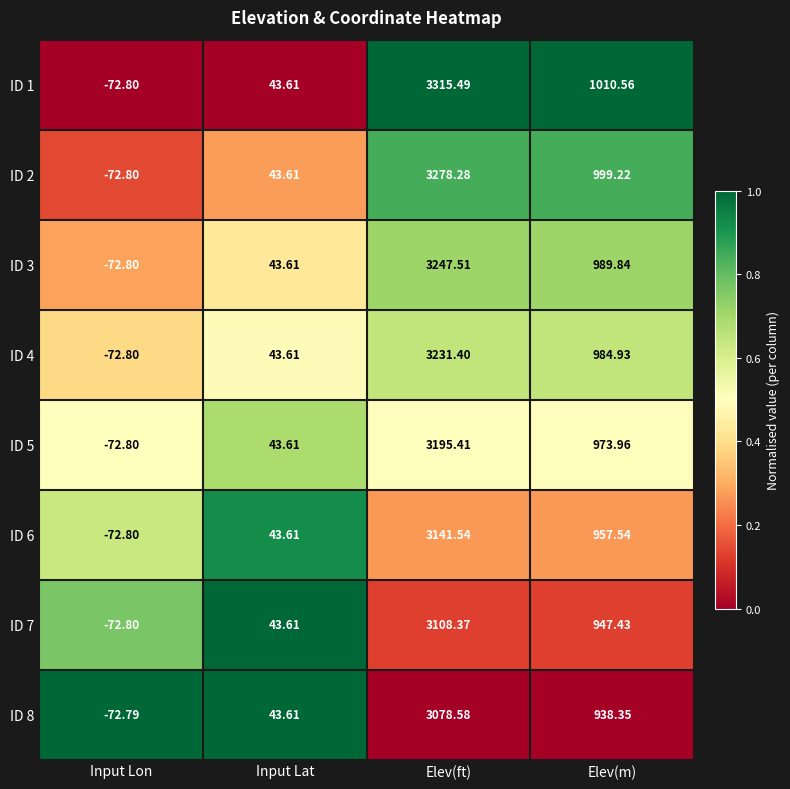

At which label does ID 5 first exceed 973?

Elev(ft)